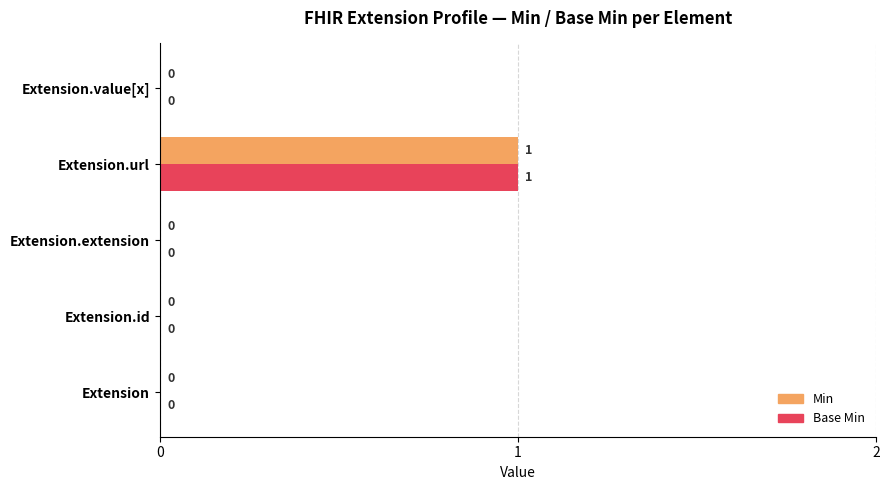

At which category is the sum across all series the highest?

Extension.url